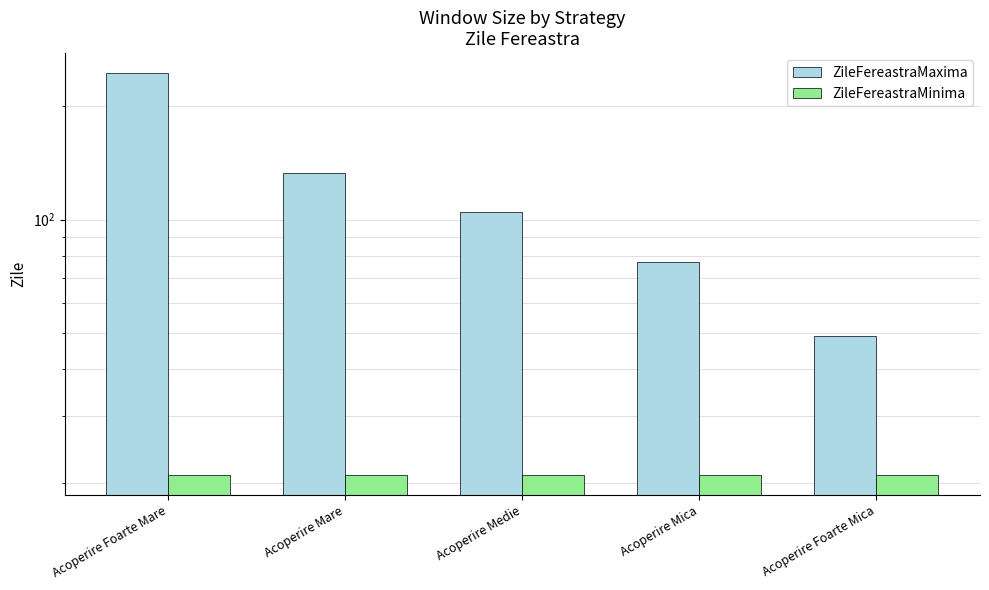

What are all the series names shown in the legend?

ZileFereastraMaxima, ZileFereastraMinima